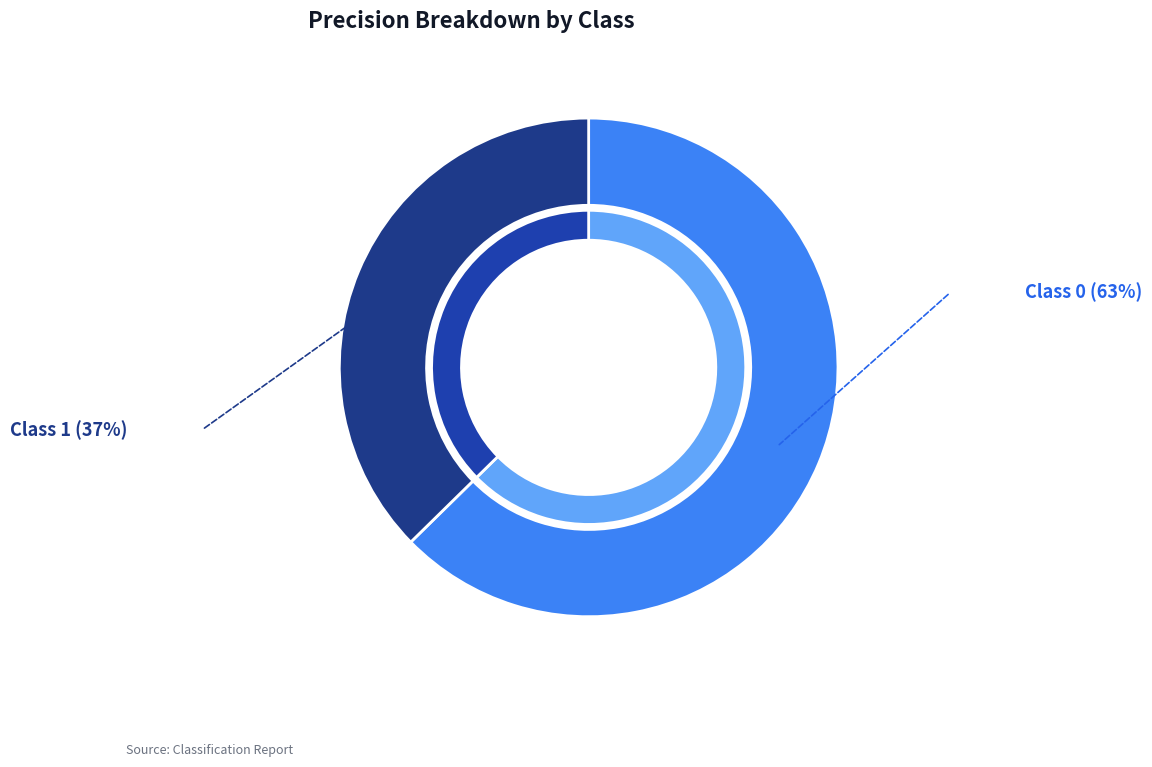

What percentage is the 1 slice, to the nearest percent?

37%